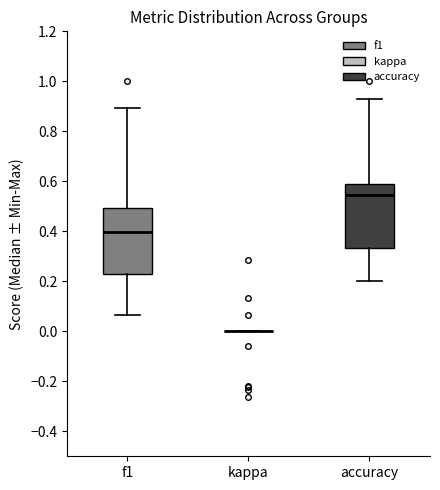

Where is the upper edge of the box for accuracy on the y-axis? The values are not printed on the chart, so give them approximately, as read against the axis.

0.58